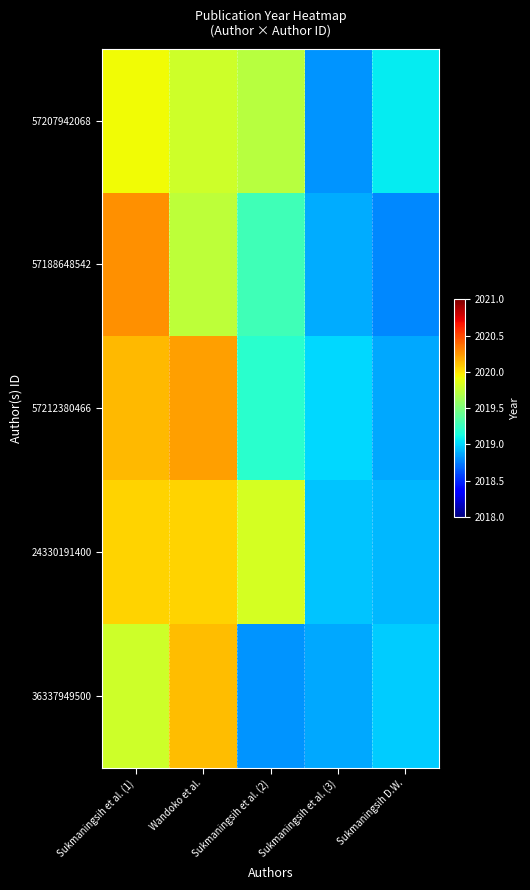

Reading left to right, transcribe all the data shown in this chart.

57207942068: Sukmaningsih et al. (1)=2019.9	Wandoko et al.=2019.8	Sukmaningsih et al. (2)=2019.7	Sukmaningsih et al. (3)=2018.8	Sukmaningsih D.W.=2019.1
57188648542: Sukmaningsih et al. (1)=2020.3	Wandoko et al.=2019.7	Sukmaningsih et al. (2)=2019.3	Sukmaningsih et al. (3)=2018.9	Sukmaningsih D.W.=2018.8
57212380466: Sukmaningsih et al. (1)=2020.1	Wandoko et al.=2020.2	Sukmaningsih et al. (2)=2019.2	Sukmaningsih et al. (3)=2019.0	Sukmaningsih D.W.=2018.9
24330191400: Sukmaningsih et al. (1)=2020.1	Wandoko et al.=2020.1	Sukmaningsih et al. (2)=2019.8	Sukmaningsih et al. (3)=2019.0	Sukmaningsih D.W.=2018.9
36337949500: Sukmaningsih et al. (1)=2019.8	Wandoko et al.=2020.1	Sukmaningsih et al. (2)=2018.8	Sukmaningsih et al. (3)=2018.9	Sukmaningsih D.W.=2019.0